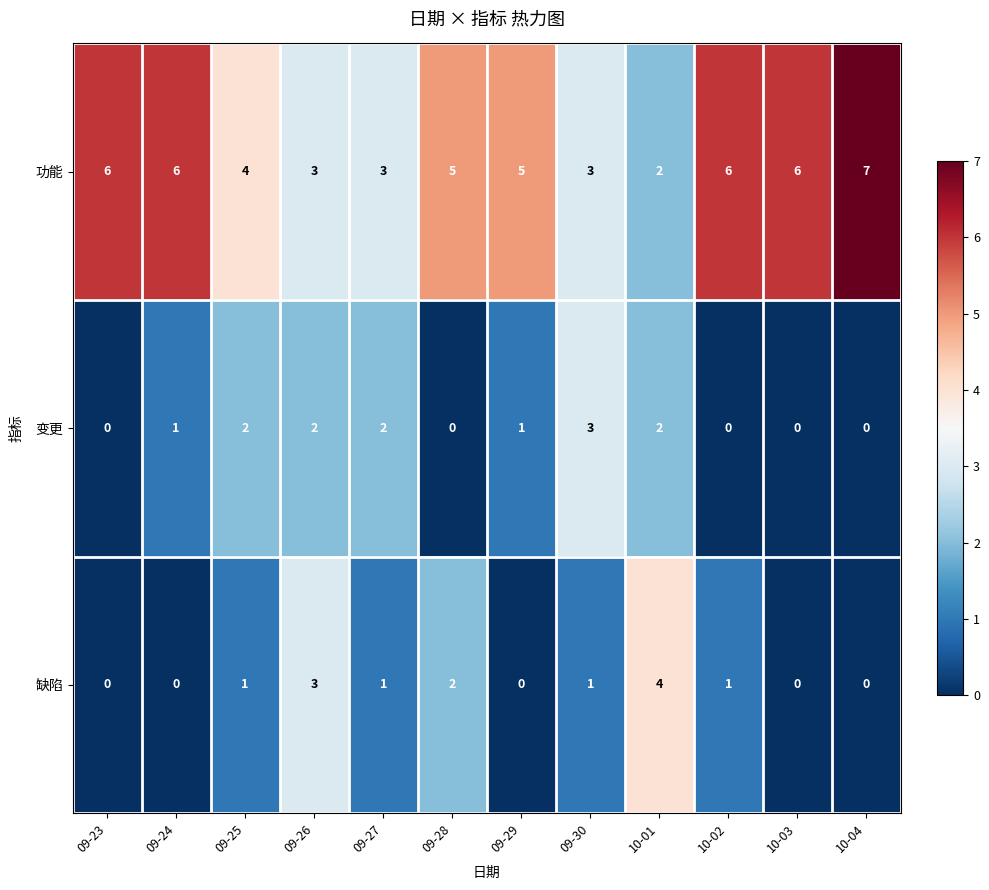

Which series has the largest total across all categories?

功能